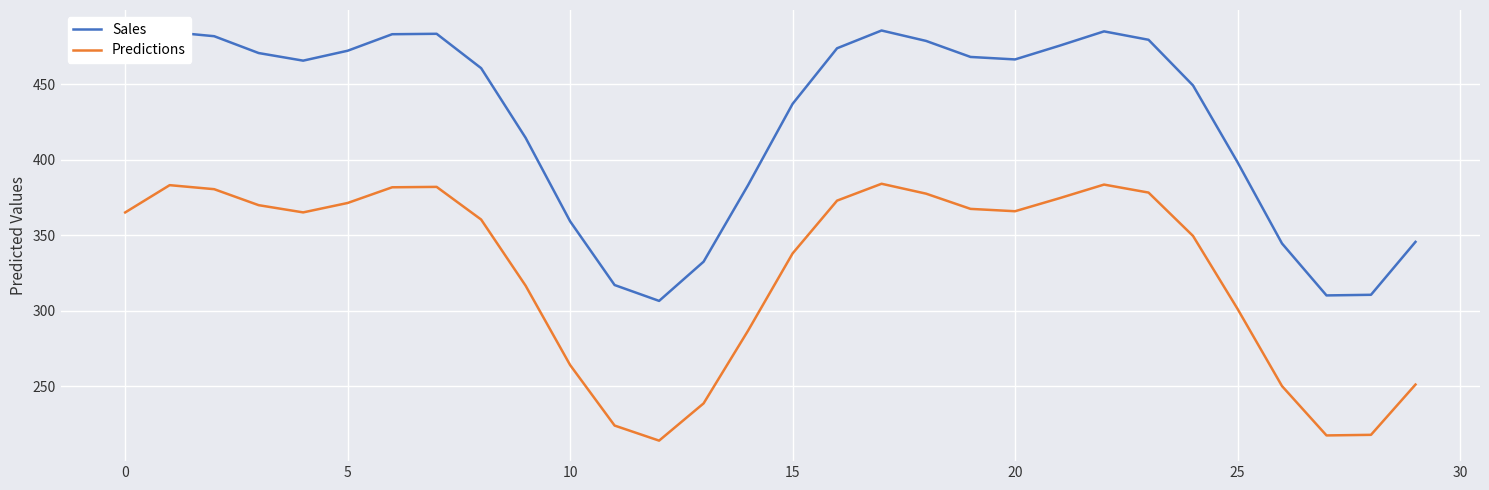

True or false: Sales and Predictions cross at least once.

False